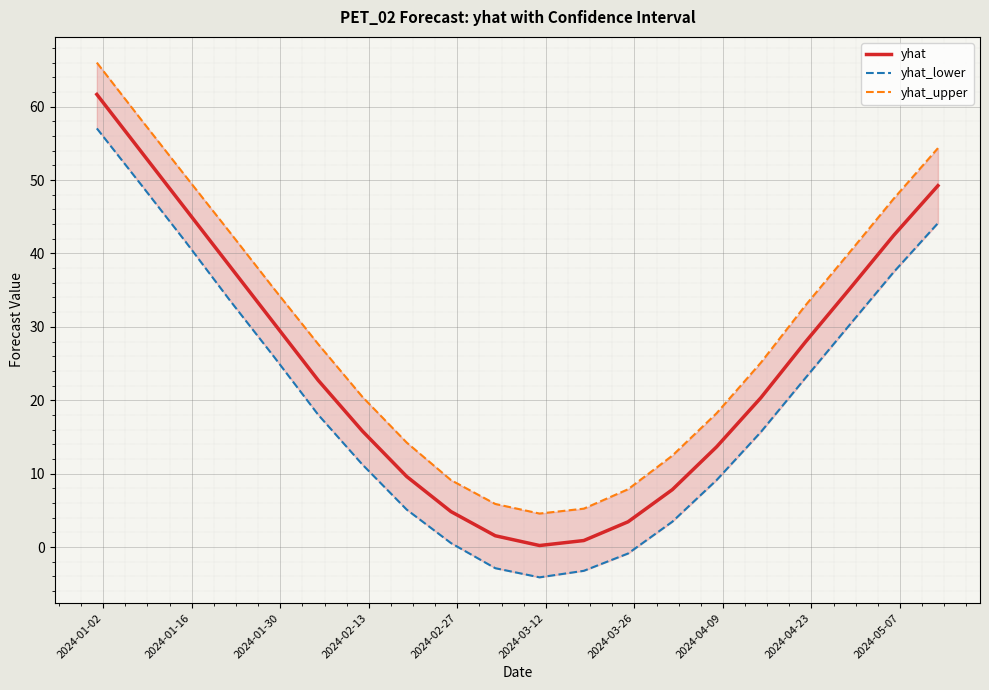

What is the maximum value for yhat?

61.7